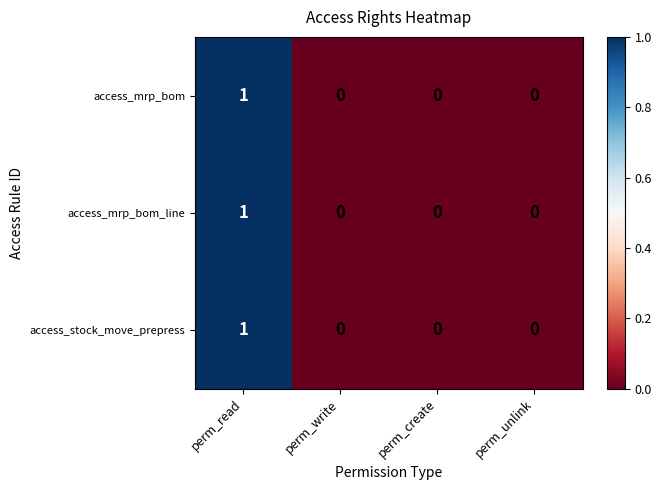

The access_stock_move_prepress series shows 0 at perm_write. True or false?

True